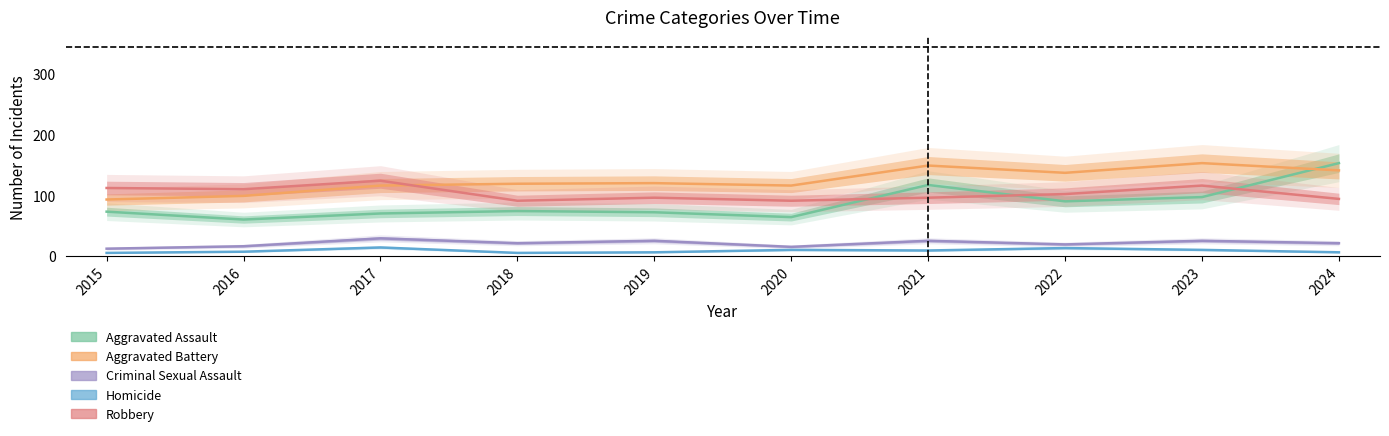

What is the sum of the Homicide values at 2023 and 2019?

16